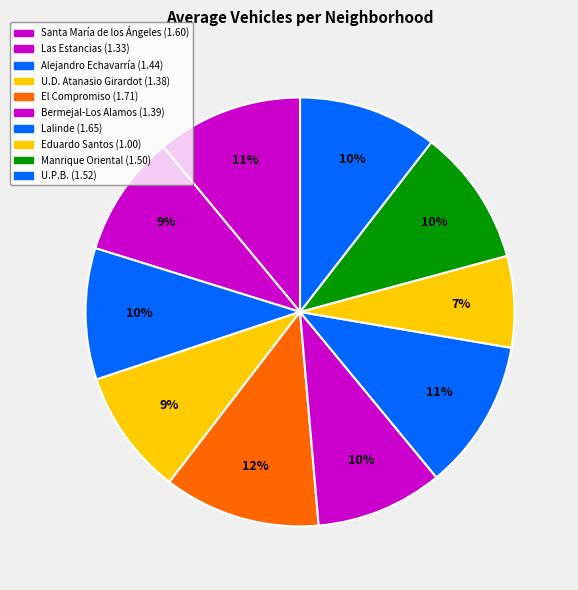

The U.D. Atanasio Girardot slice represents 9% of the pie. True or false?

True